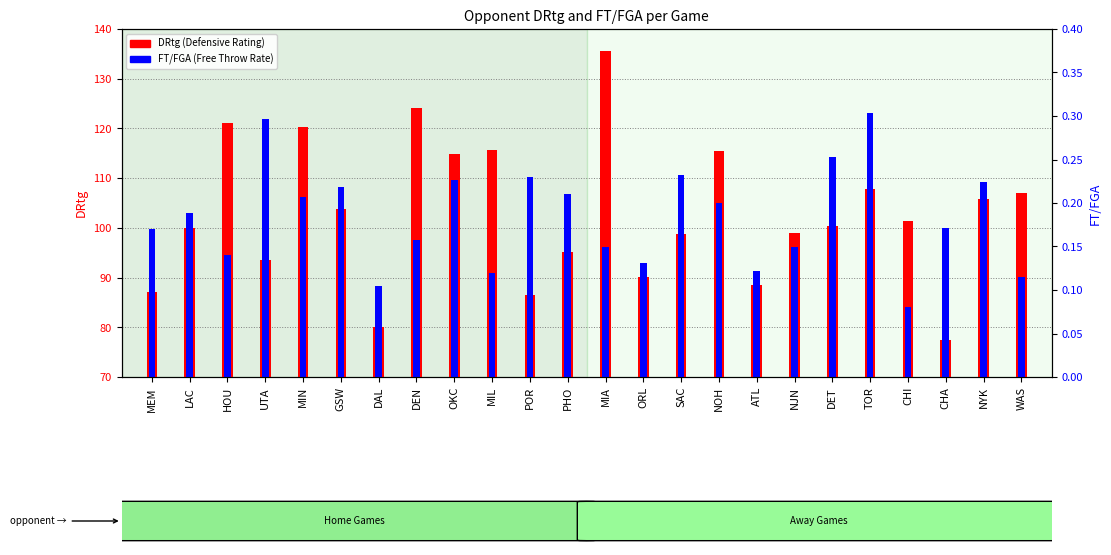

Which series changed the most between UTA and ATL?

FT/FGA